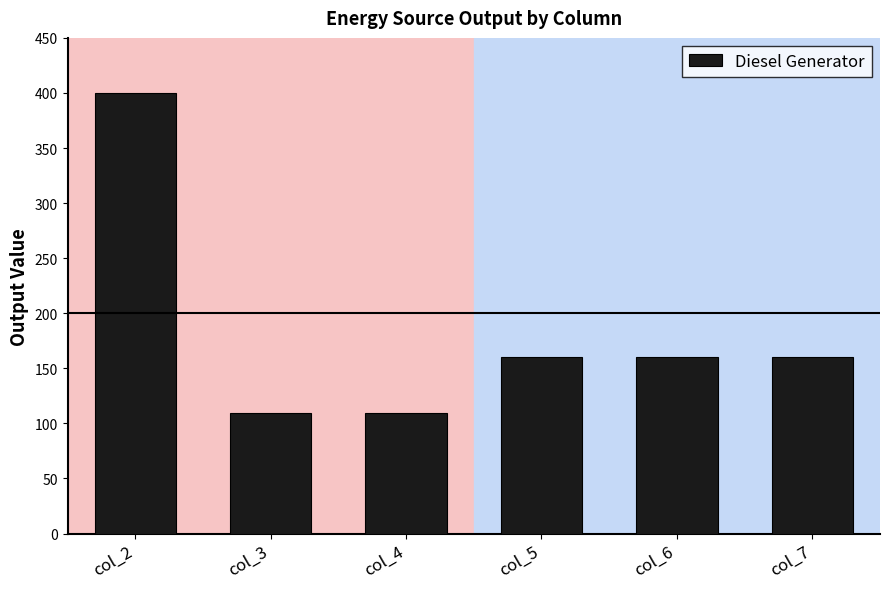

Does the chart contain any negative values?

No